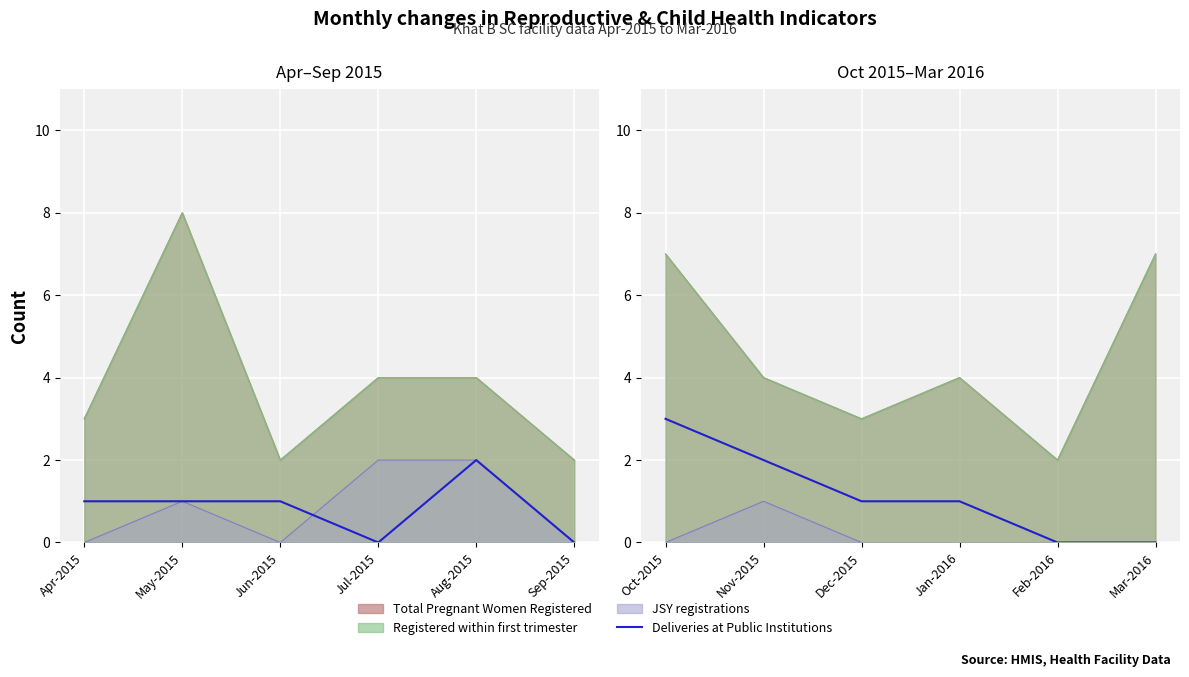

The value at Nov-2015 is 3. True or false?

False